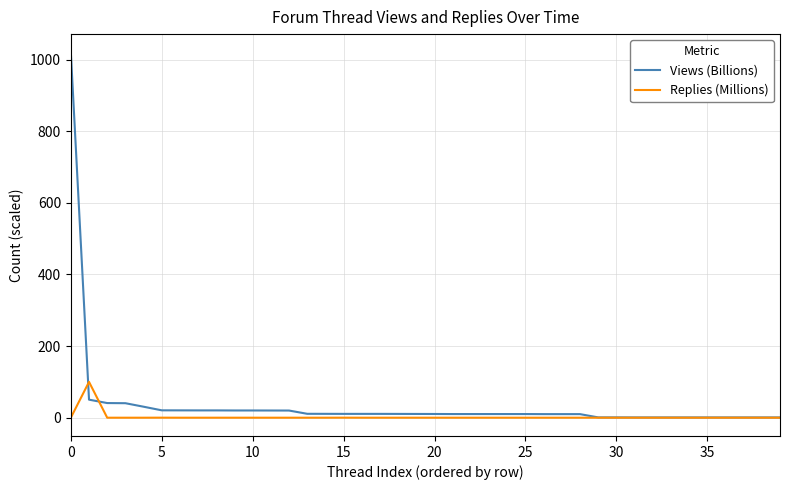

True or false: Replies (Millions) has more than 2 interior local peaks.

True